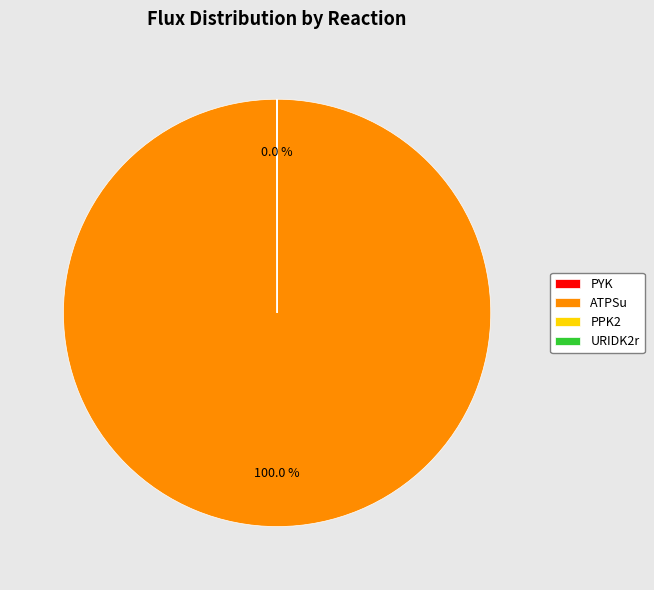

Which slice is the largest?

ATPSu